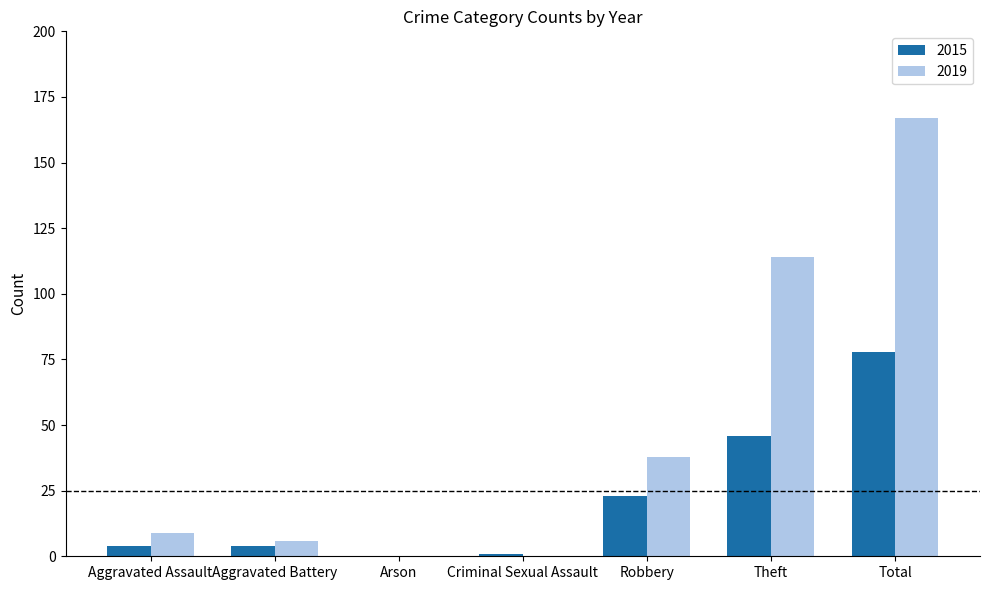

What is the maximum value shown in the chart?

167